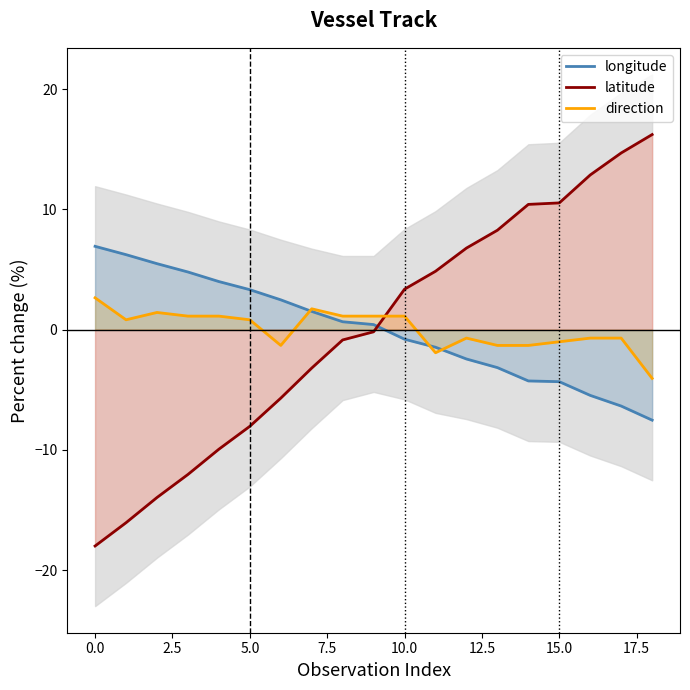

Reading right to left, list all the values displayed in this chart.

longitude: -7.5	-6.4	-5.5	-4.3	-4.3	-3.2	-2.4	-1.5	-0.8	0.4	0.7	1.5	2.5	3.3	4.0	4.8	5.5	6.2	6.9
latitude: 16.2	14.7	12.9	10.5	10.4	8.3	6.8	4.9	3.4	-0.2	-0.9	-3.2	-5.7	-8.0	-9.9	-12.0	-14.0	-16.1	-18.0
direction: -4.1	-0.7	-0.7	-1.0	-1.3	-1.3	-0.7	-1.9	1.1	1.1	1.1	1.7	-1.3	0.8	1.1	1.1	1.4	0.8	2.6